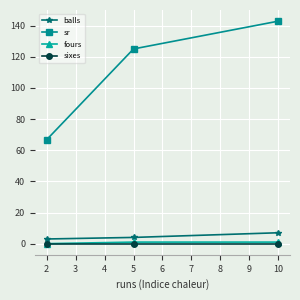

Which category has the highest value across all series?

10